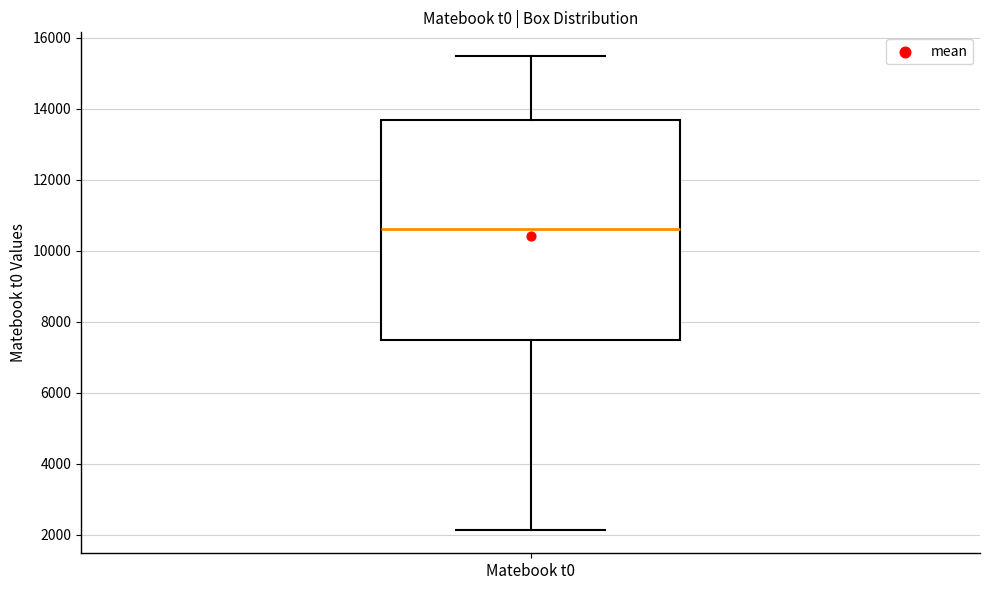

Read this box plot against the y-axis: the position of the median line, the range covered by the box, and the ends of both whiskers. The values are not printed on the chart, so give them approximately, as read against the axis.

median 10600, box 7400 to 13600, whiskers 2200 to 15400